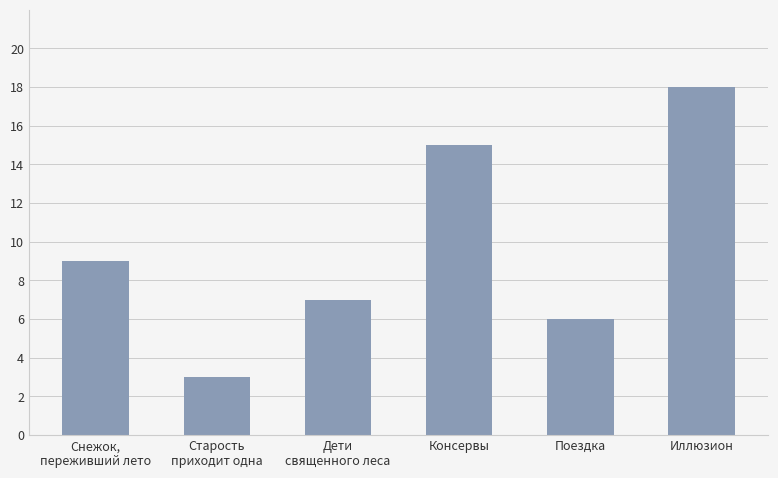

Count the number of data series in this chart.

1